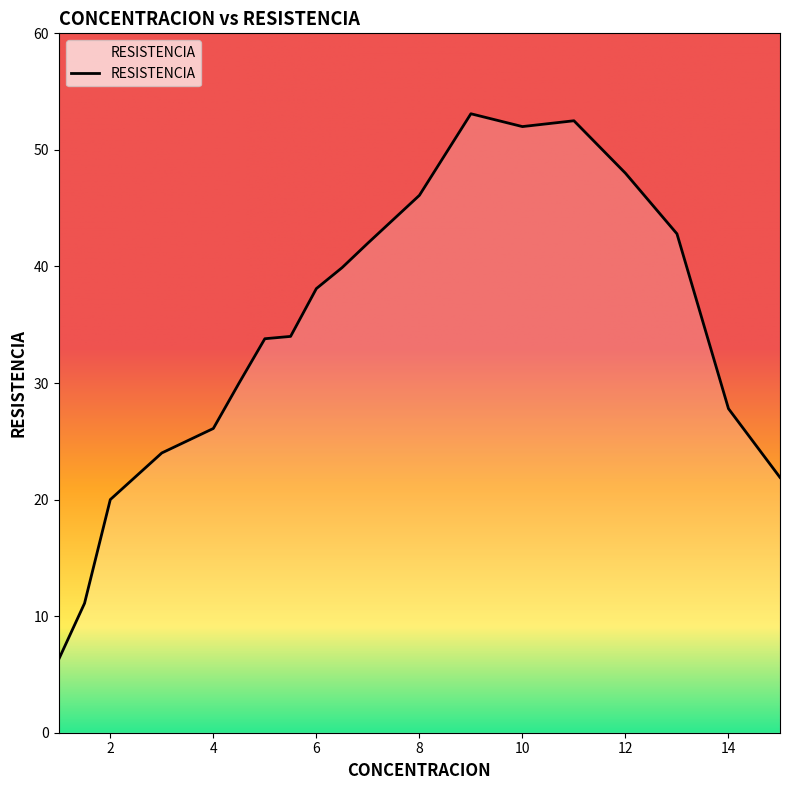

What is the maximum value shown in the chart?

53.1